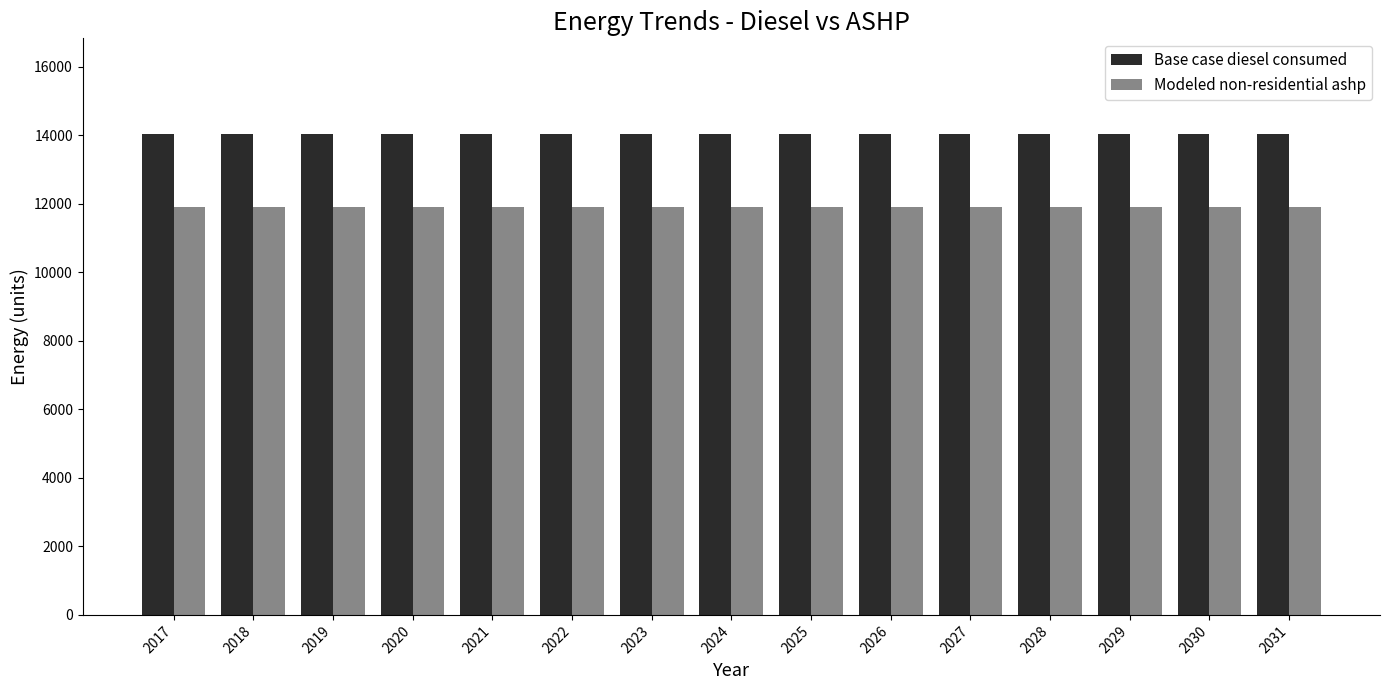

What is the difference between the highest and lowest values at 2022?

2118.7